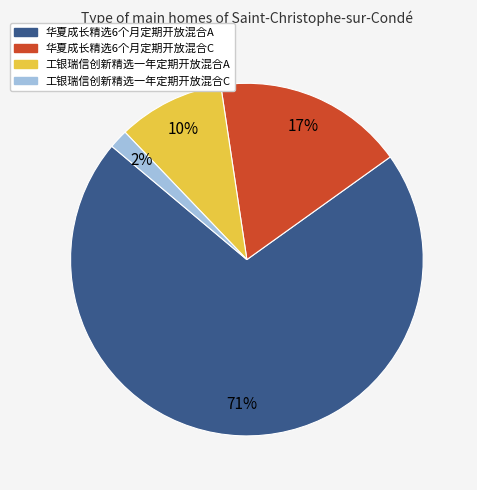

Combined, do 华夏成长精选6个月定期开放混合A and 工银瑞信创新精选一年定期开放混合C account for over 50%?

Yes